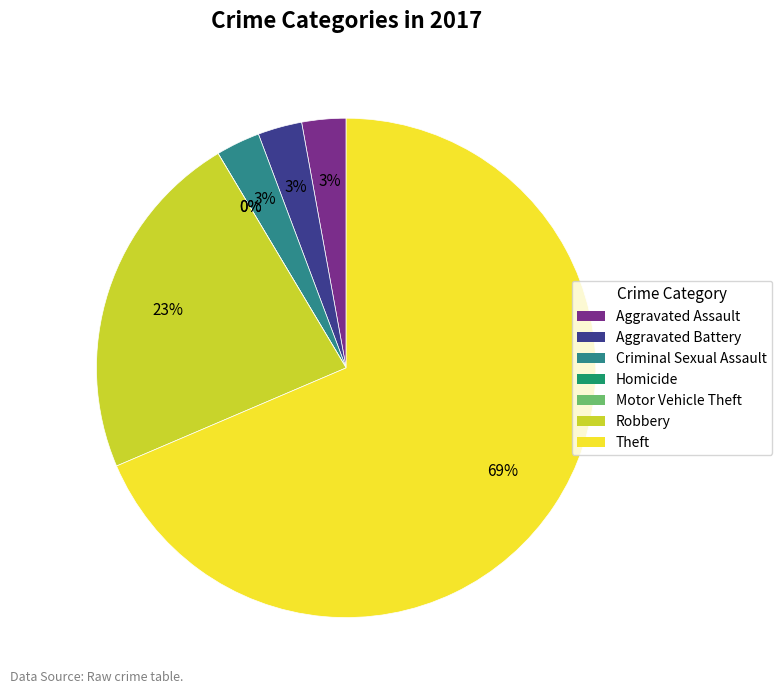

Is it true that Robbery is 23% of the pie?

True